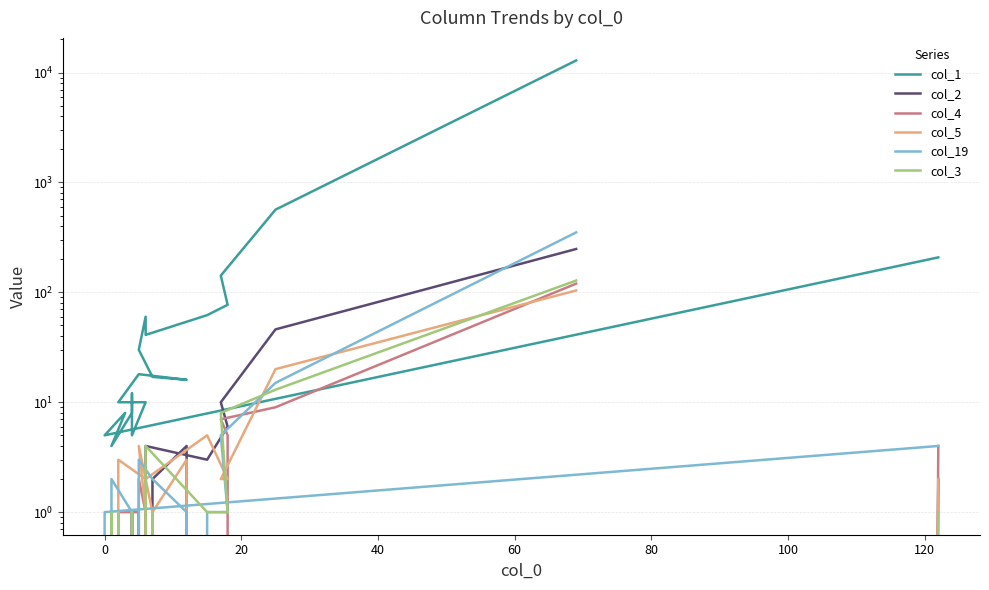

What is the difference between the maximum and minimum values in the col_4 series?

120